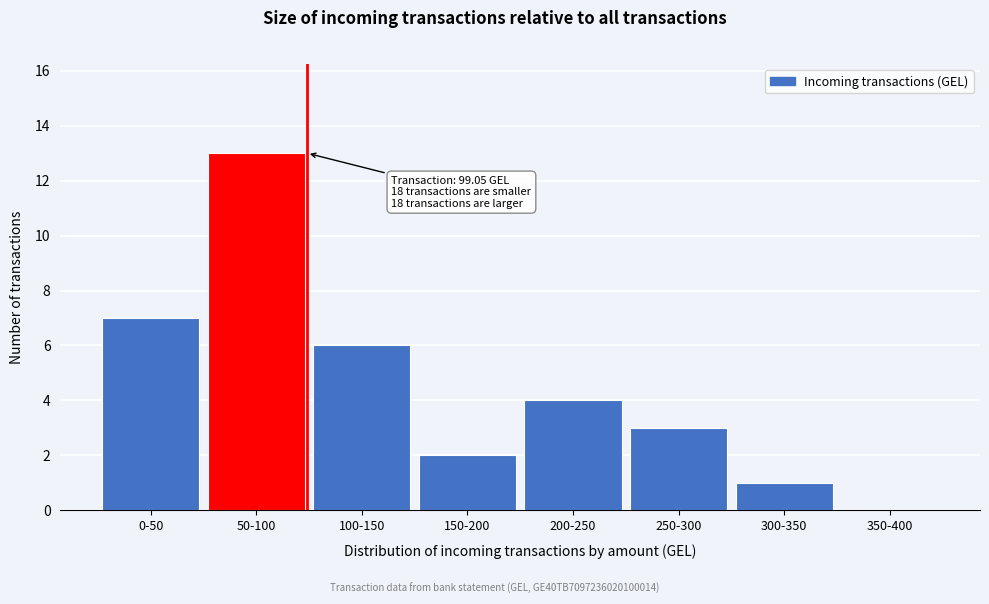

Reading left to right, what are all the values shown in this chart?

0-50=7	50-100=13	100-150=6	150-200=2	200-250=4	250-300=3	300-350=1	350-400=0